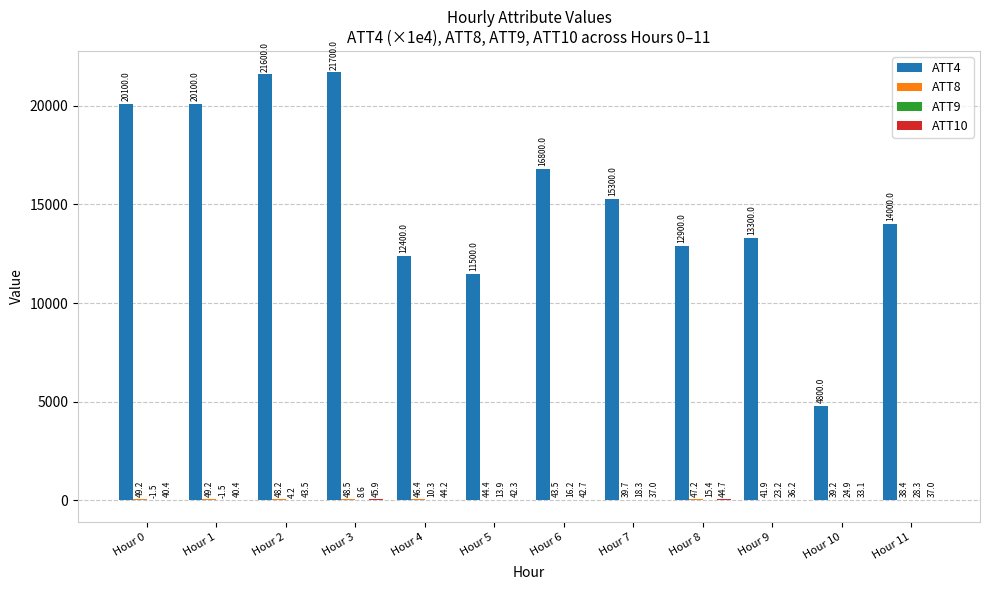

What is the sum of the ATT4 values at Hour 3 and Hour 9?

35000.0